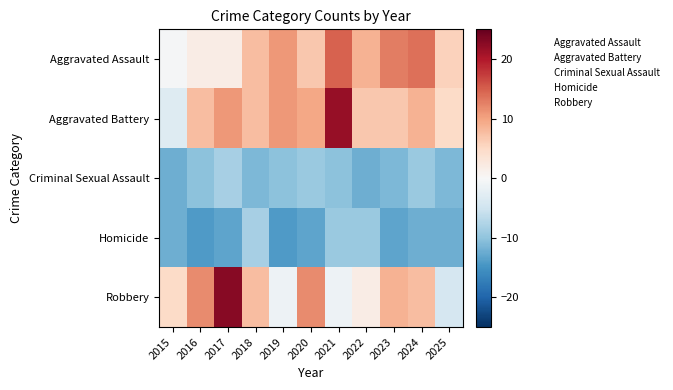

Between 2024 and 2017, which is larger?

2024